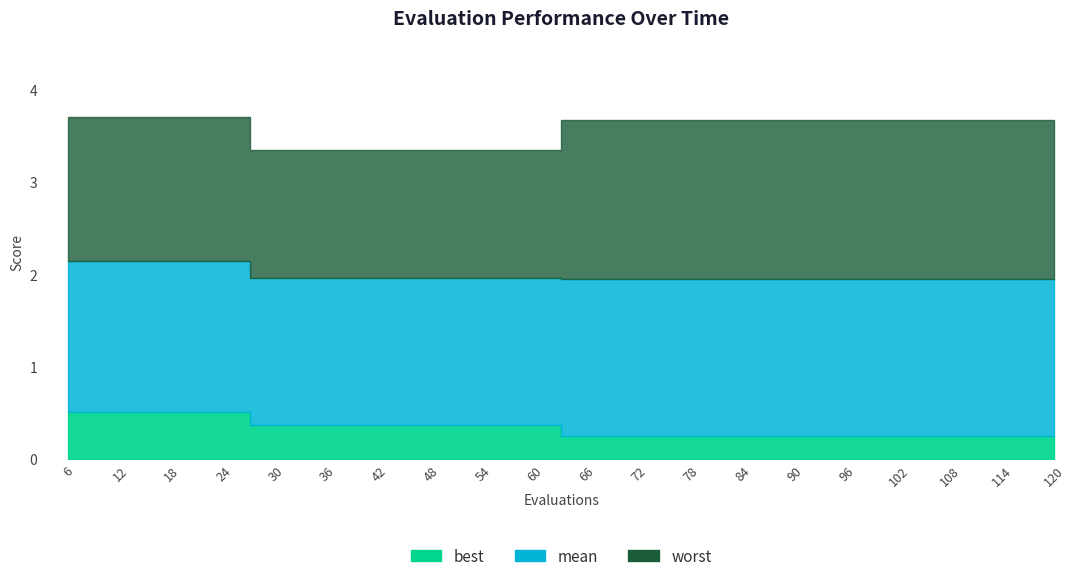

Reading left to right, list all the values displayed in this chart.

best: 0.5	0.5	0.5	0.5	0.4	0.4	0.4	0.4	0.4	0.4	0.3	0.3	0.3	0.3	0.3	0.3	0.3	0.3	0.3	0.3
mean: 2.1	2.1	2.1	2.1	2.0	2.0	2.0	2.0	2.0	2.0	2.0	2.0	2.0	2.0	2.0	2.0	2.0	2.0	2.0	2.0
worst: 3.7	3.7	3.7	3.7	3.4	3.4	3.4	3.4	3.4	3.4	3.7	3.7	3.7	3.7	3.7	3.7	3.7	3.7	3.7	3.7